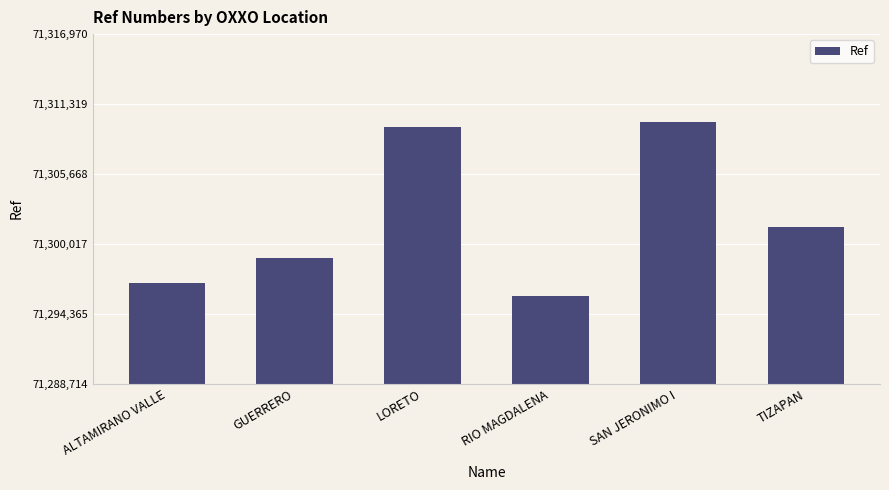

How many categories are shown in the chart?

6